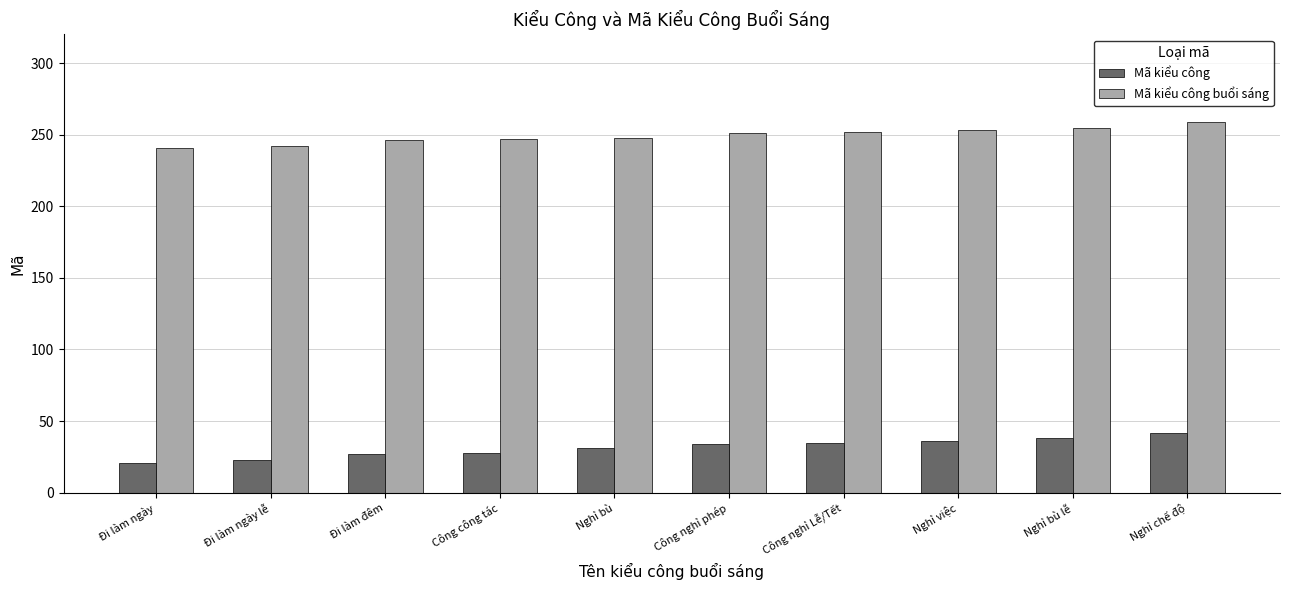

What is the difference between the highest and lowest values at Đi làm ngày lễ?

219